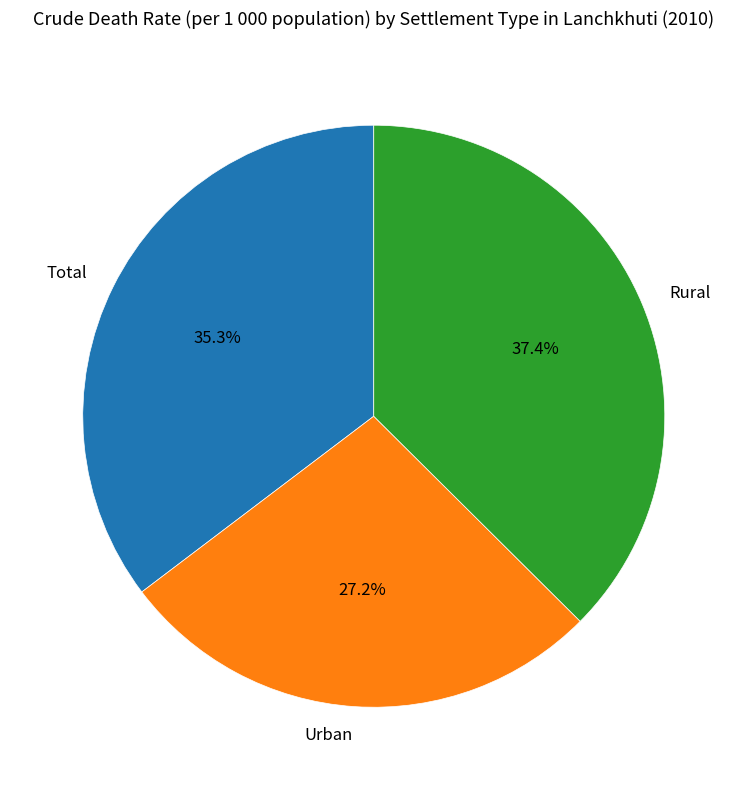

To the nearest percent, what percentage of the pie is Urban?

27%